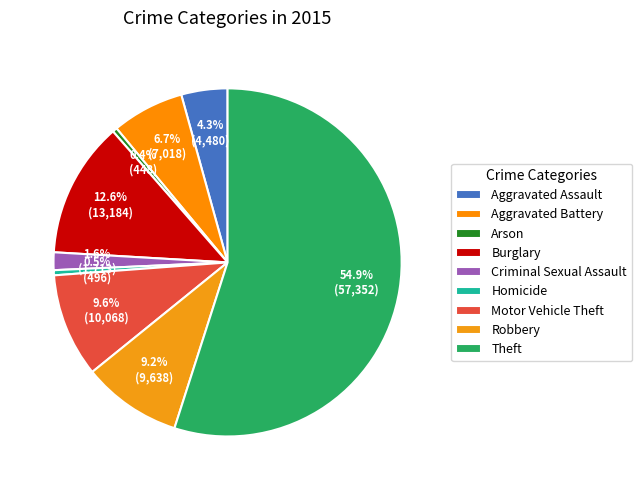

How many slices are in this pie chart?

9